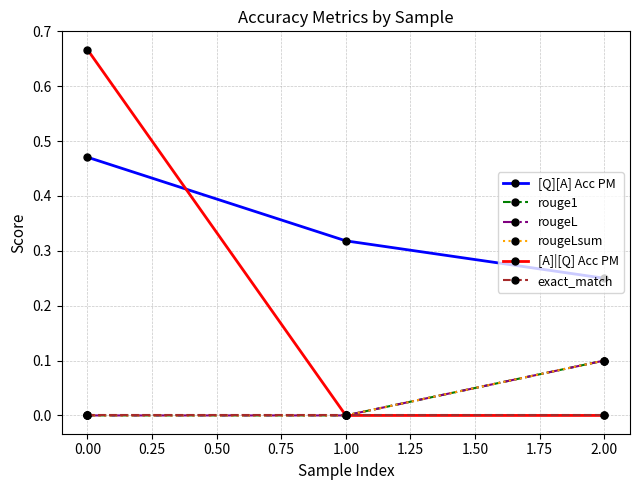

Is this an area chart (filled region under the line)?

No